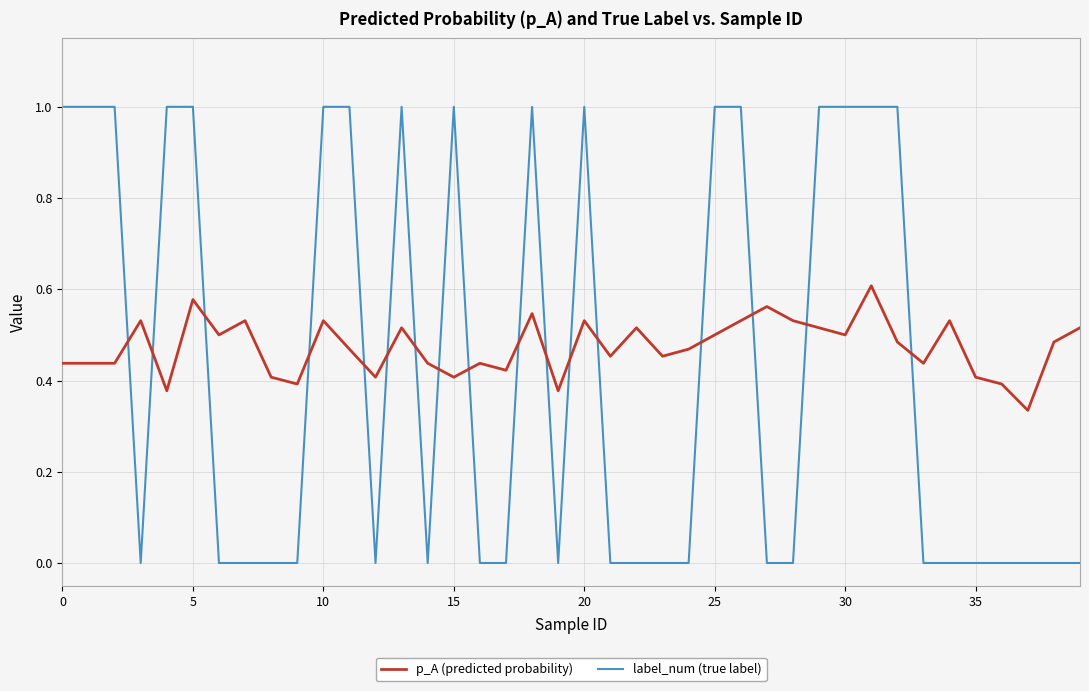

List the series in order of their peak value, lowest first.

p_A (predicted probability), label_num (true label)